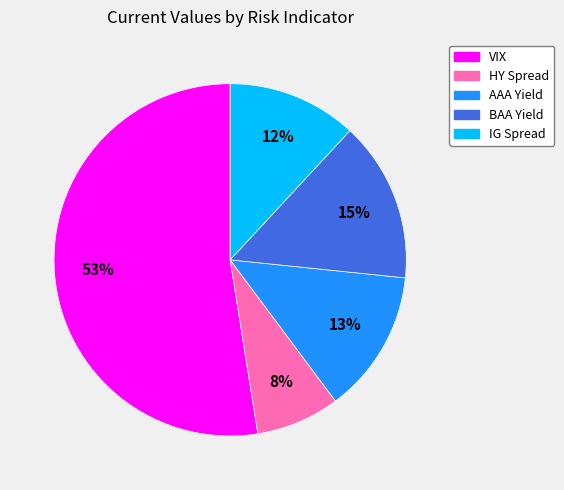

What percentage is the AAA Yield slice, to the nearest percent?

13%